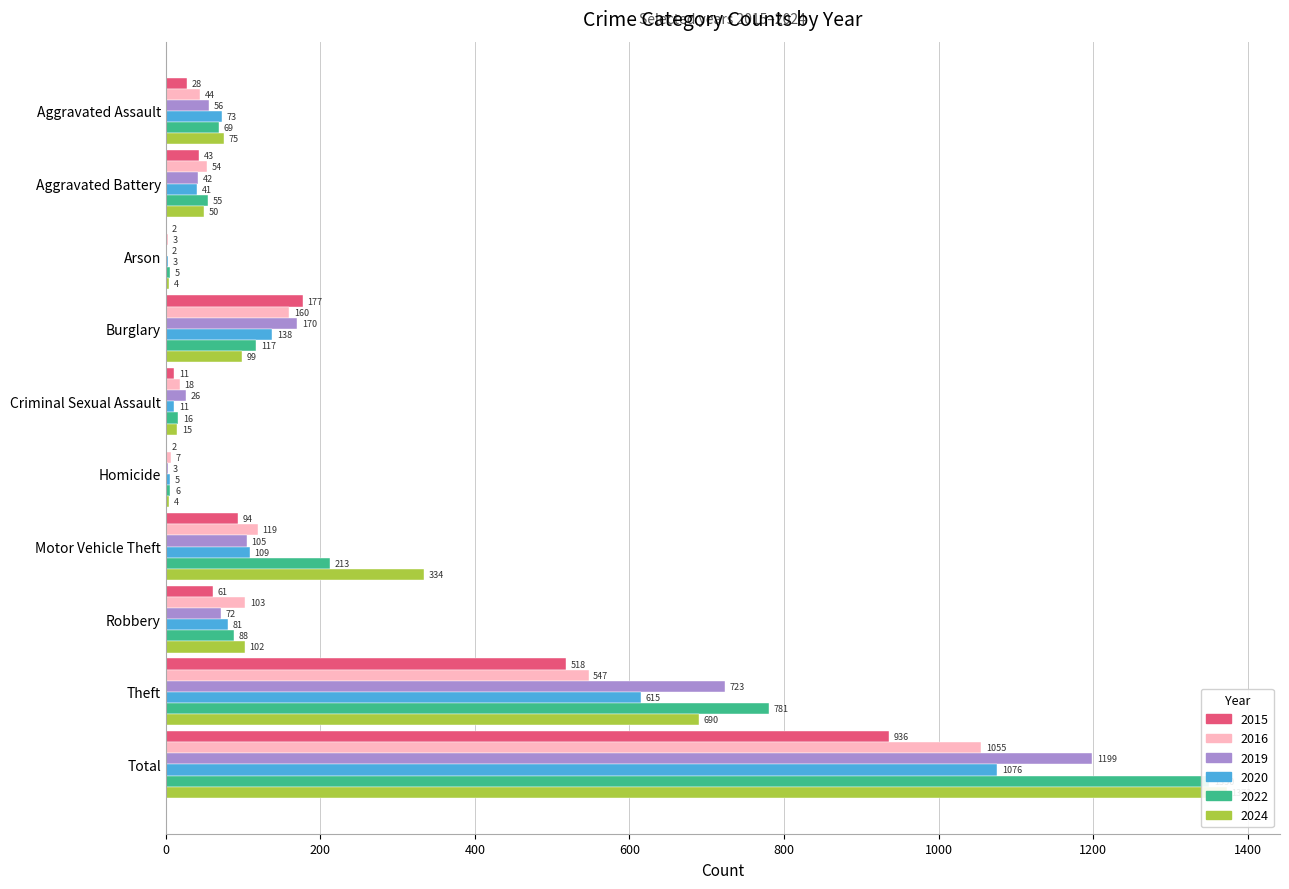

What are all the series names shown in the legend?

2015, 2016, 2019, 2020, 2022, 2024